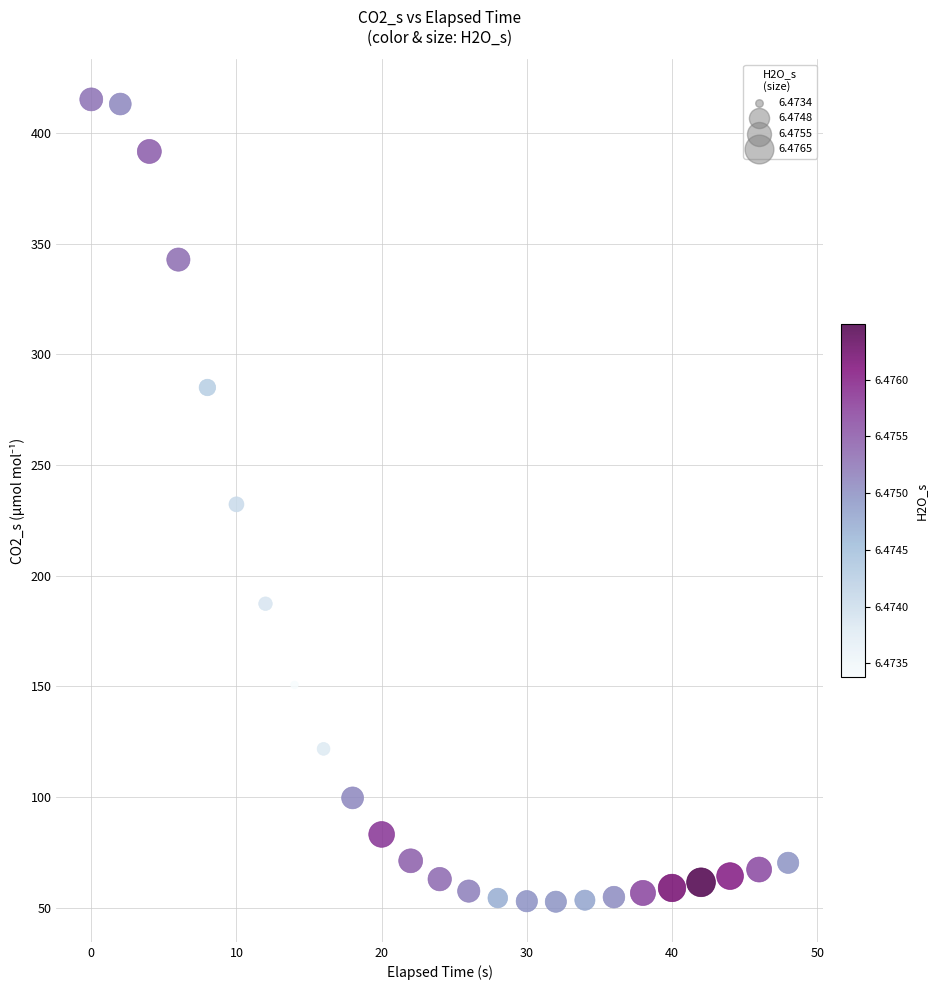

What is the range of Y values (max minus min)?

362.5